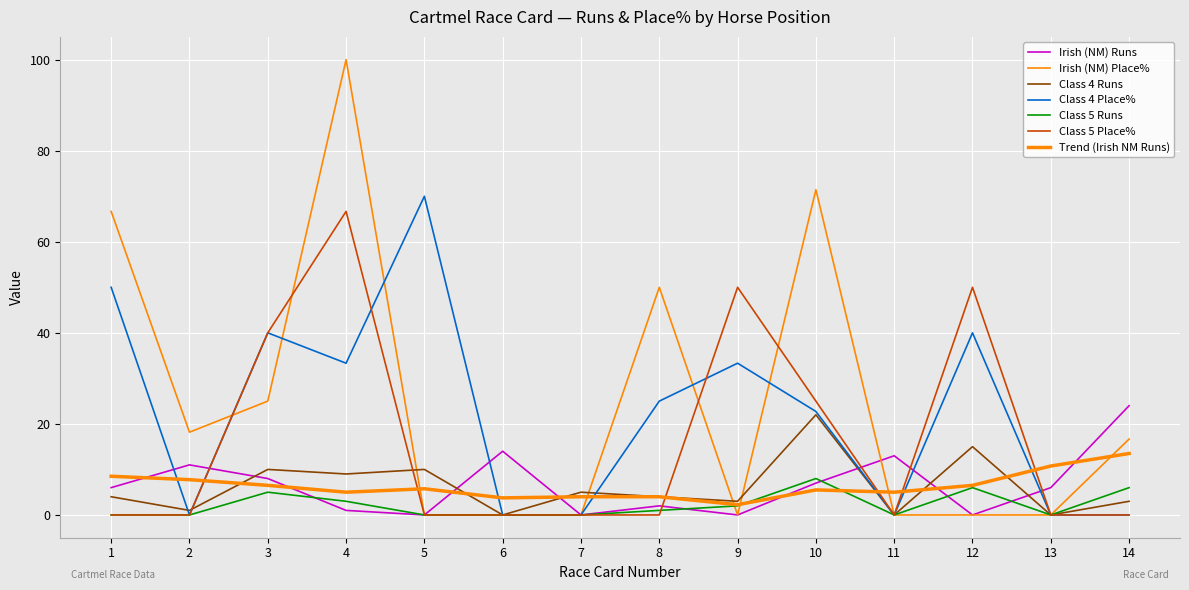

Reading left to right, extract all data points from this chart.

Irish (NM) Runs: 6.0	11.0	8.0	1.0	0.0	14.0	0.0	2.0	0.0	7.0	13.0	0.0	6.0	24.0
Irish (NM) Place%: 66.7	18.2	25.0	100.0	0.0	0.0	0.0	50.0	0.0	71.4	0.0	0.0	0.0	16.7
Class 4 Runs: 4.0	1.0	10.0	9.0	10.0	0.0	5.0	4.0	3.0	22.0	0.0	15.0	0.0	3.0
Class 4 Place%: 50.0	0.0	40.0	33.3	70.0	0.0	0.0	25.0	33.3	22.7	0.0	40.0	0.0	0.0
Class 5 Runs: 0.0	0.0	5.0	3.0	0.0	0.0	0.0	1.0	2.0	8.0	0.0	6.0	0.0	6.0
Class 5 Place%: 0.0	0.0	40.0	66.7	0.0	0.0	0.0	0.0	50.0	25.0	0.0	50.0	0.0	0.0